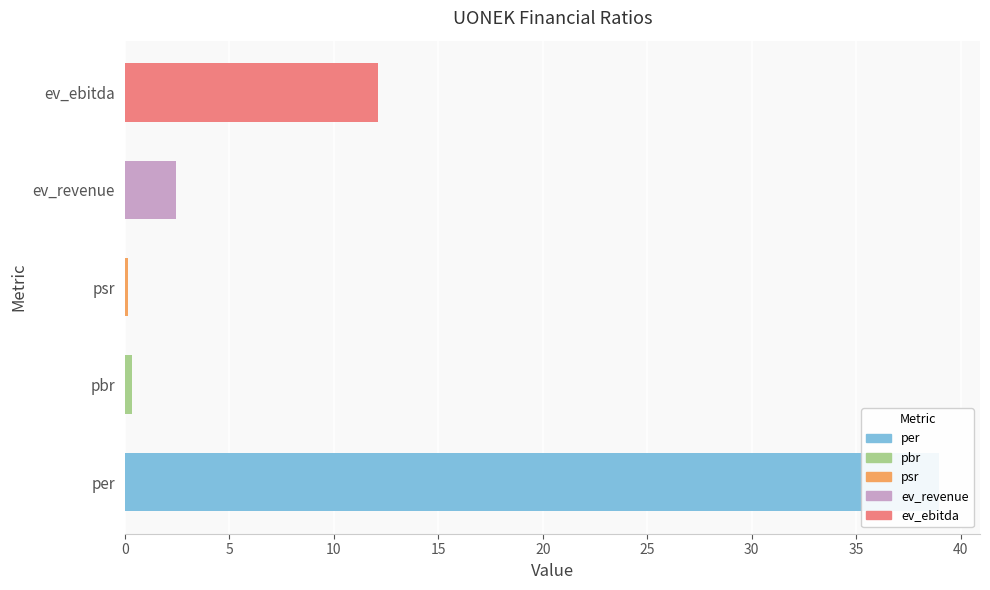

Reading left to right, list all the values displayed in this chart.

39.0	0.3	0.1	2.5	12.1